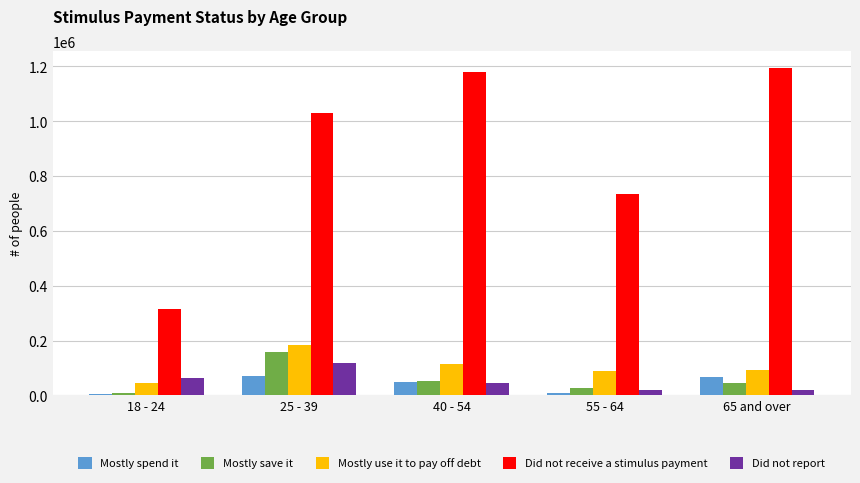

Is the value of Mostly use it to pay off debt at 18 - 24 greater than the value of Did not report at 55 - 64?

Yes